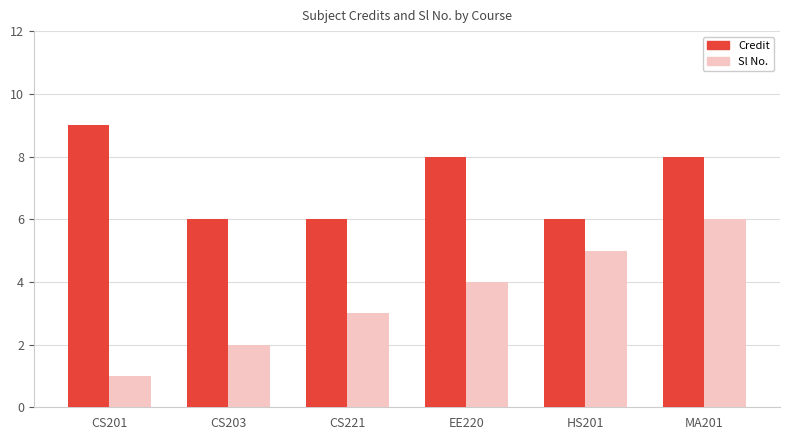

List the series in order of their overall mean, highest first.

Credit, Sl No.